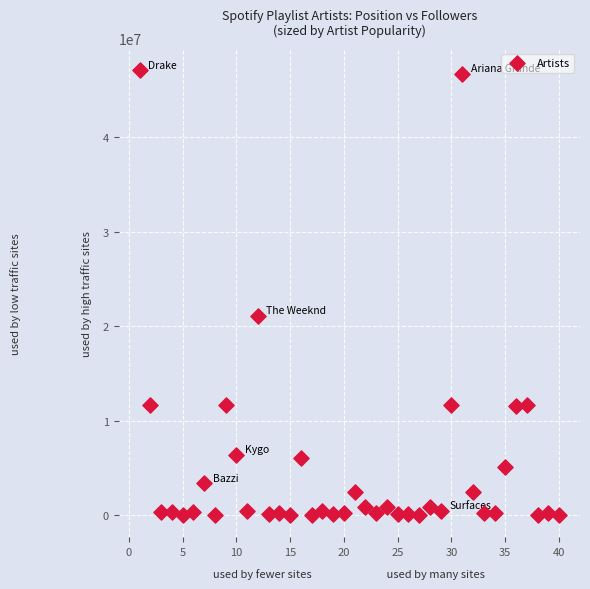

What is the range of Y values (max minus min)?

47064347